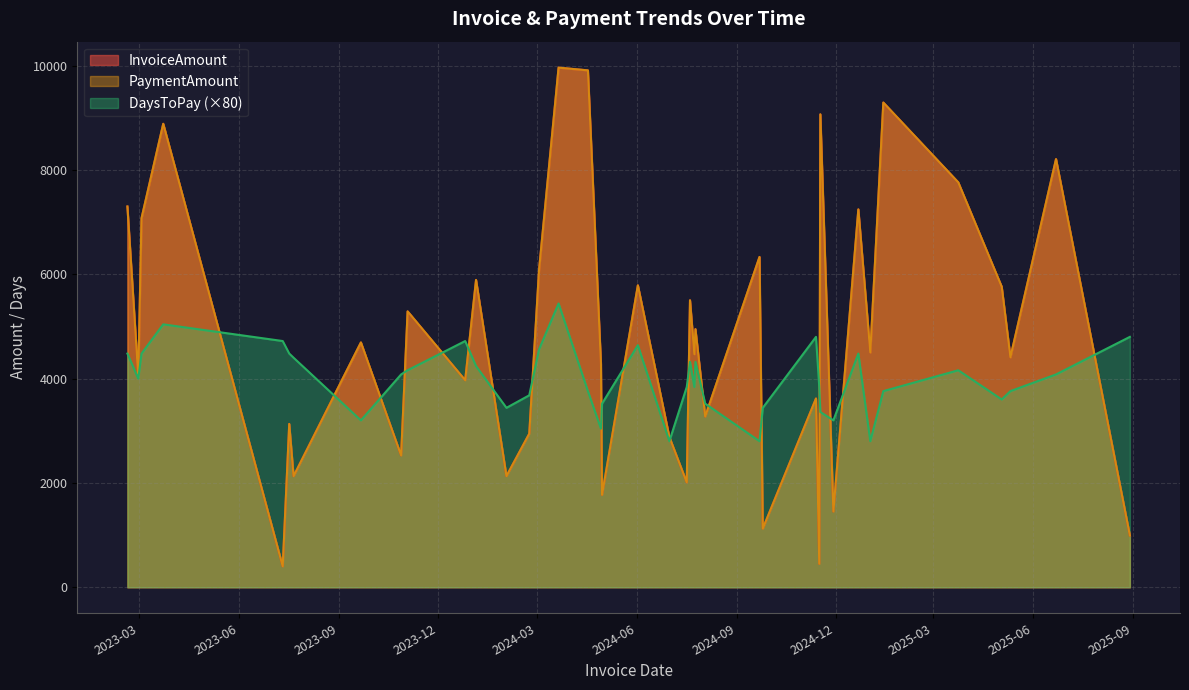

What is the smallest value displayed?

35